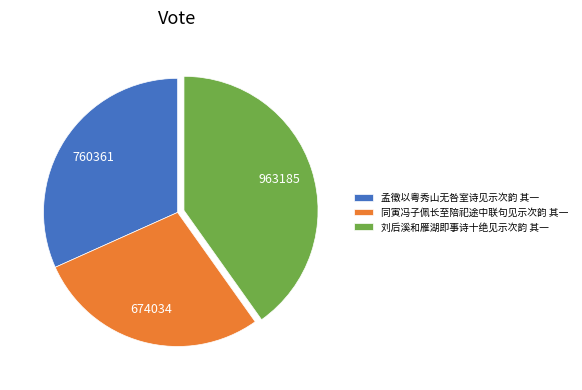

How many segments does this pie chart have?

3